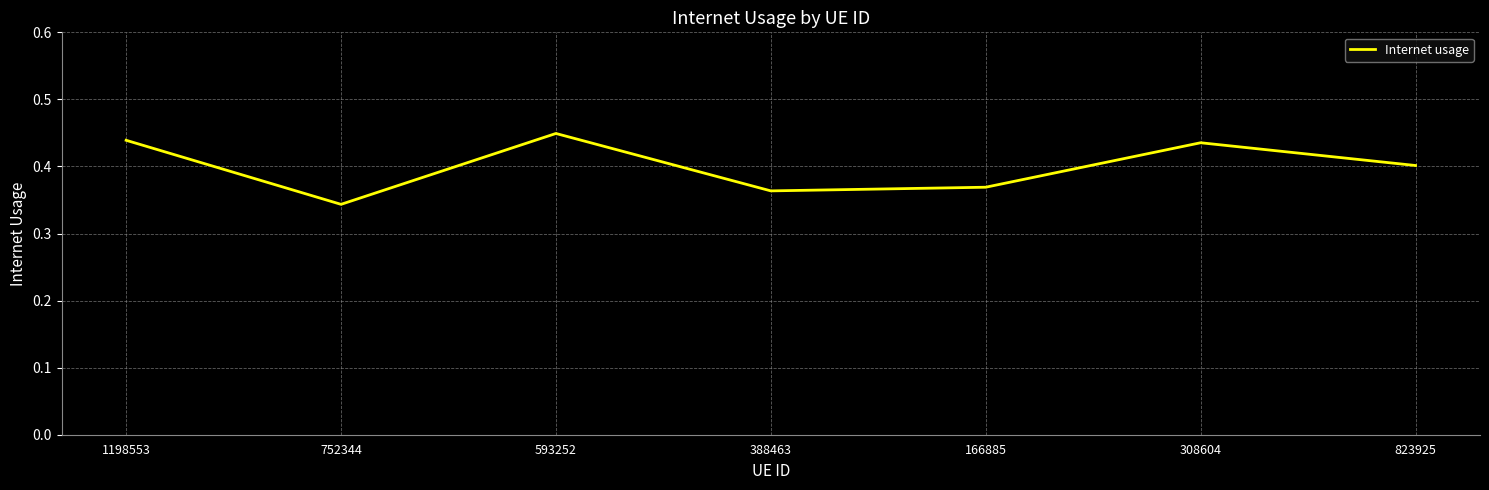

What is the sum of the values at 388463 and 593252?

0.8